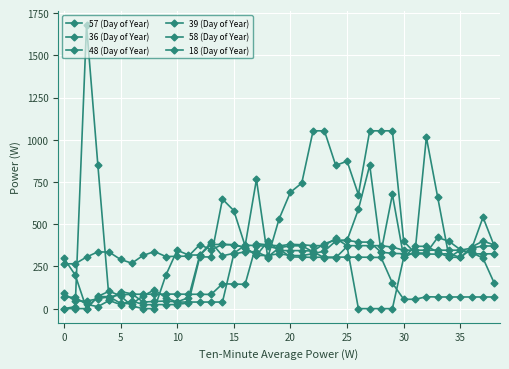

How many series are shown in this chart?

6